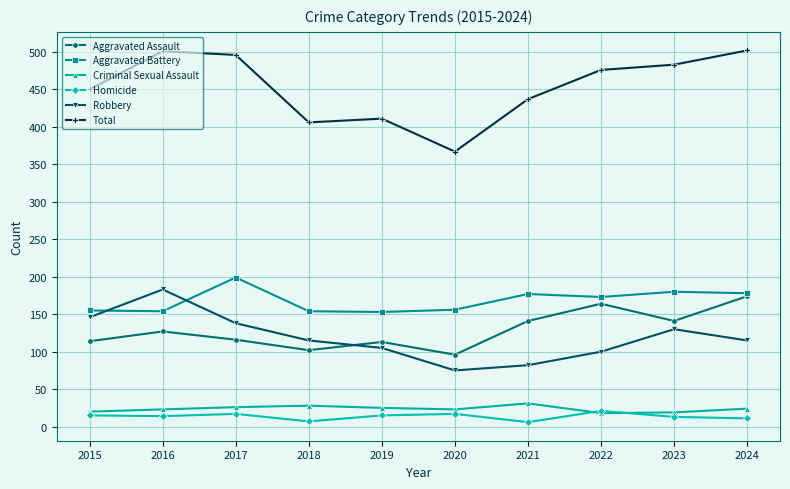

Where is Robbery nearest to the value 129?

2023